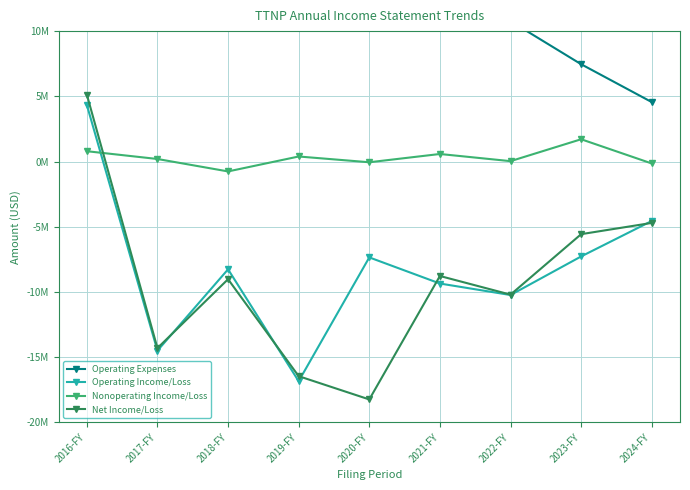

Where is the first local minimum for Operating Income/Loss?

2017-FY